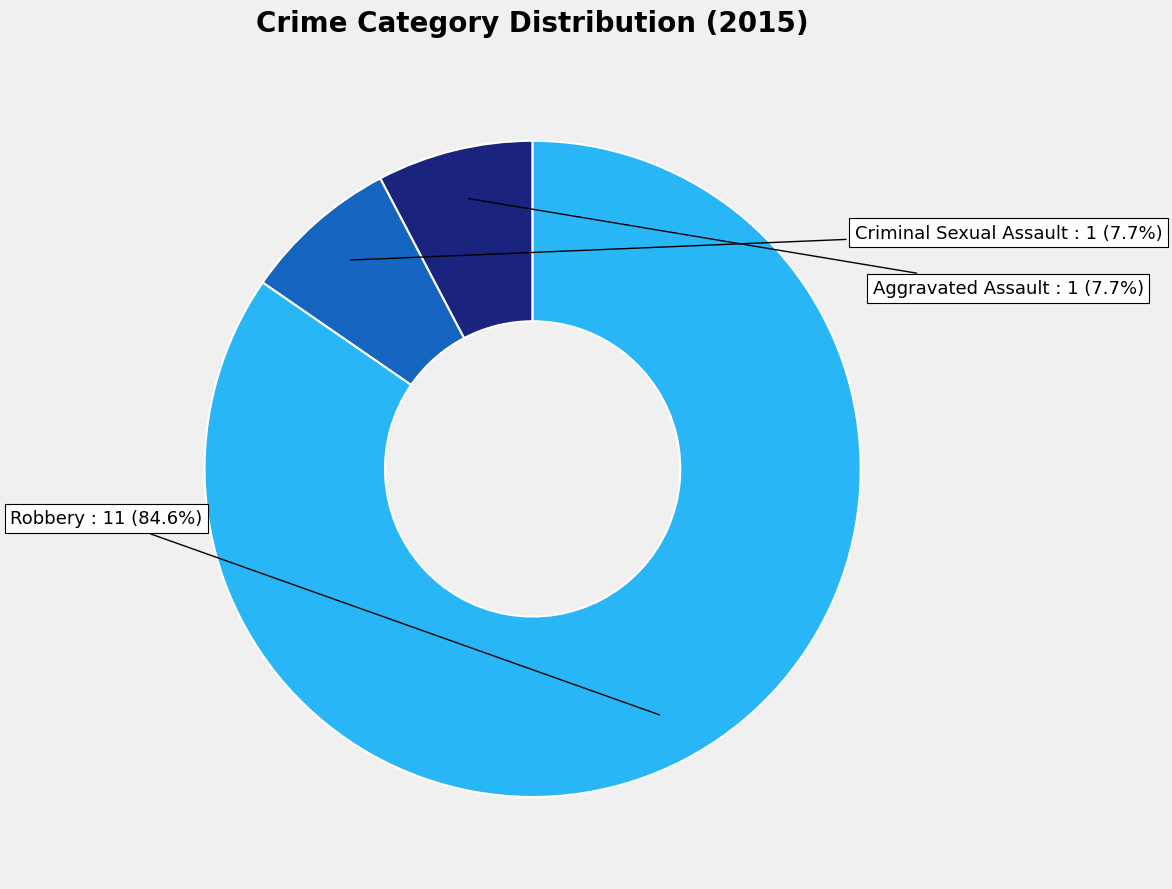

To the nearest percent, what is the combined percentage of Criminal Sexual Assault and Robbery?

92%